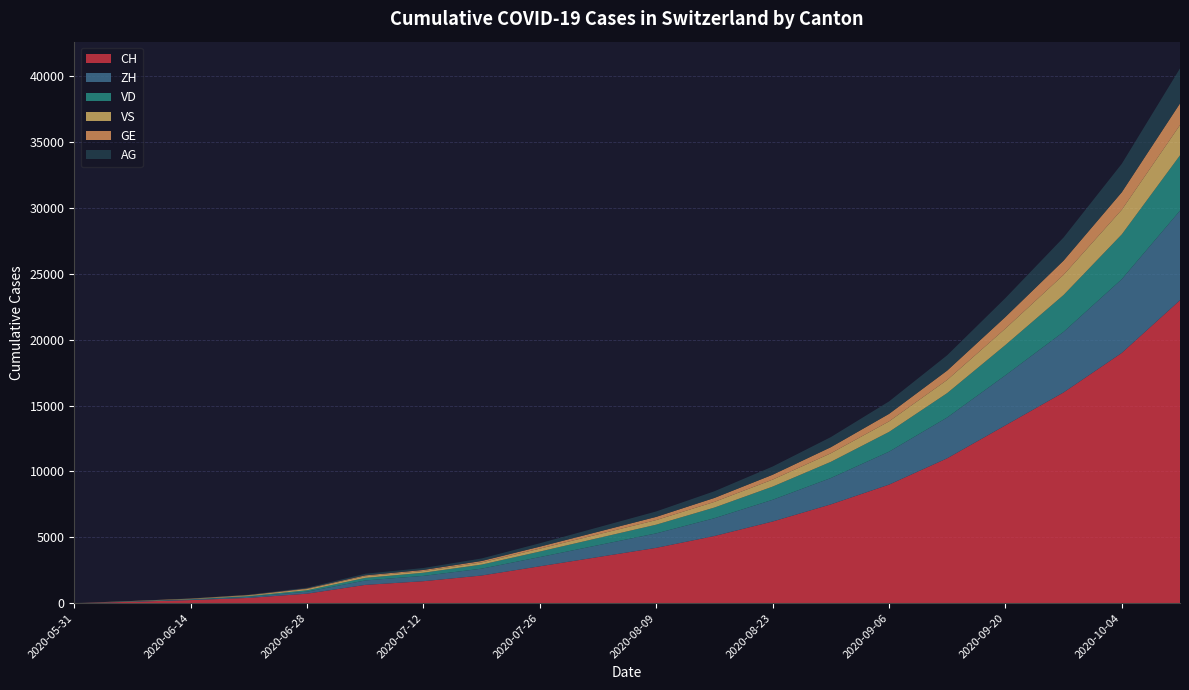

Reading left to right, transcribe all the data shown in this chart.

CH: 2020-05-31=0	2020-06-07=107	2020-06-14=234	2020-06-21=399	2020-06-28=722	2020-07-05=1387	2020-07-12=1668	2020-07-19=2100	2020-07-26=2800	2020-08-02=3500	2020-08-09=4200	2020-08-16=5100	2020-08-23=6200	2020-08-30=7500	2020-09-06=9000	2020-09-13=11000	2020-09-20=13500	2020-09-27=16000	2020-10-04=19000	2020-10-11=23000
ZH: 2020-05-31=0	2020-06-07=23	2020-06-14=38	2020-06-21=80	2020-06-28=153	2020-07-05=338	2020-07-12=405	2020-07-19=520	2020-07-26=700	2020-08-02=900	2020-08-09=1100	2020-08-16=1350	2020-08-23=1650	2020-08-30=2000	2020-09-06=2500	2020-09-13=3100	2020-09-20=3800	2020-09-27=4600	2020-10-04=5600	2020-10-11=6800
VD: 2020-05-31=0	2020-06-07=15	2020-06-14=27	2020-06-21=60	2020-06-28=105	2020-07-05=195	2020-07-12=240	2020-07-19=310	2020-07-26=420	2020-08-02=540	2020-08-09=660	2020-08-16=810	2020-08-23=1000	2020-08-30=1230	2020-09-06=1500	2020-09-13=1850	2020-09-20=2300	2020-09-27=2800	2020-10-04=3400	2020-10-11=4200
VS: 2020-05-31=0	2020-06-07=9	2020-06-14=27	2020-06-21=52	2020-06-28=93	2020-07-05=120	2020-07-12=126	2020-07-19=165	2020-07-26=220	2020-08-02=285	2020-08-09=350	2020-08-16=430	2020-08-23=530	2020-08-30=650	2020-09-06=800	2020-09-13=1000	2020-09-20=1250	2020-09-27=1530	2020-10-04=1870	2020-10-11=2300
GE: 2020-05-31=0	2020-06-07=13	2020-06-14=20	2020-06-21=31	2020-06-28=44	2020-07-05=68	2020-07-12=83	2020-07-19=108	2020-07-26=150	2020-08-02=195	2020-08-09=242	2020-08-16=300	2020-08-23=370	2020-08-30=460	2020-09-06=570	2020-09-13=710	2020-09-20=880	2020-09-27=1080	2020-10-04=1330	2020-10-11=1640
AG: 2020-05-31=0	2020-06-07=5	2020-06-14=16	2020-06-21=26	2020-06-28=59	2020-07-05=125	2020-07-12=147	2020-07-19=192	2020-07-26=258	2020-08-02=335	2020-08-09=412	2020-08-16=507	2020-08-23=624	2020-08-30=768	2020-09-06=945	2020-09-13=1164	2020-09-20=1434	2020-09-27=1755	2020-10-04=2160	2020-10-11=2660